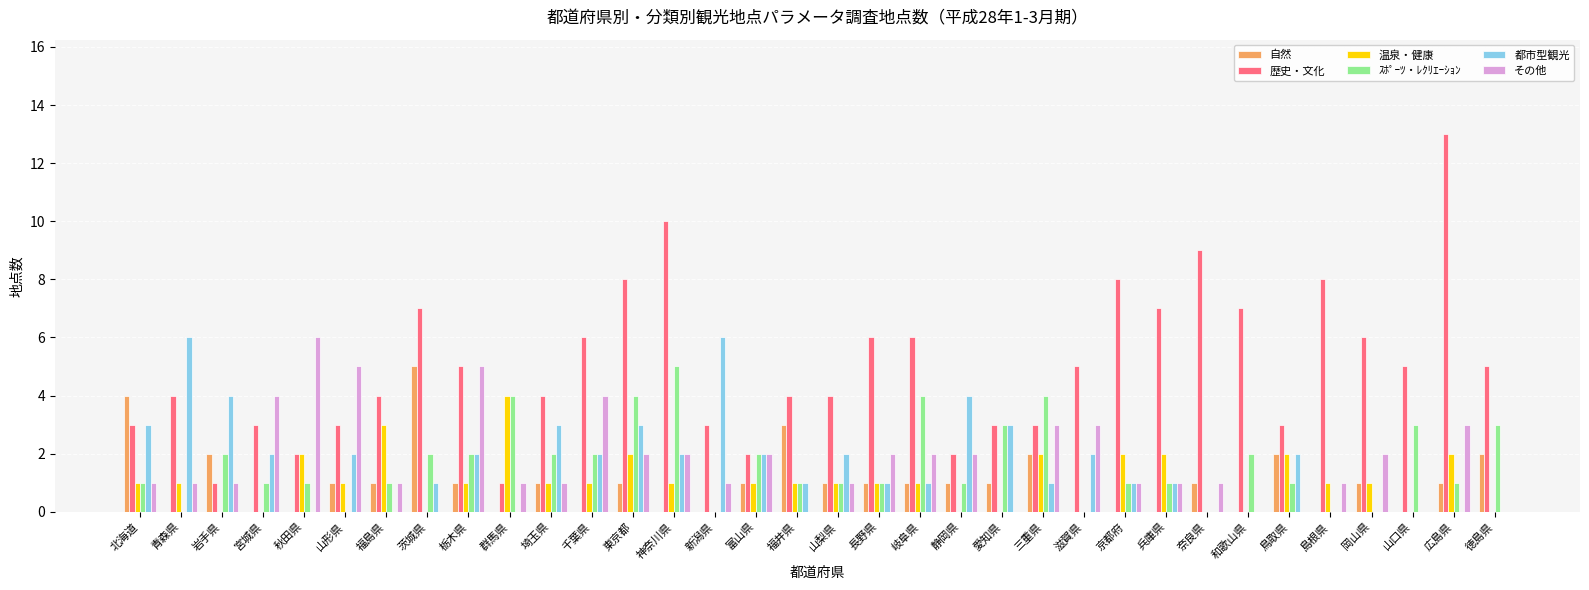

Is the value of その他 at 岩手県 greater than the value of 都市型観光 at 神奈川県?

No